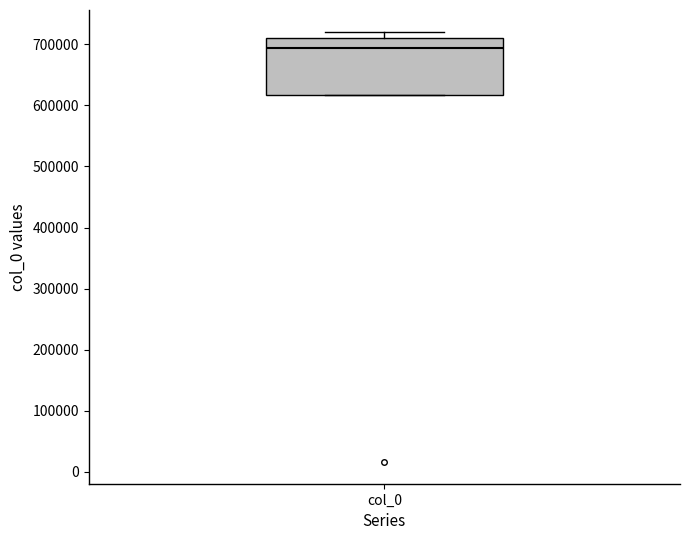

Where does the median line of the box for col_0 sit on the y-axis? The values are not printed on the chart, so give them approximately, as read against the axis.

690000